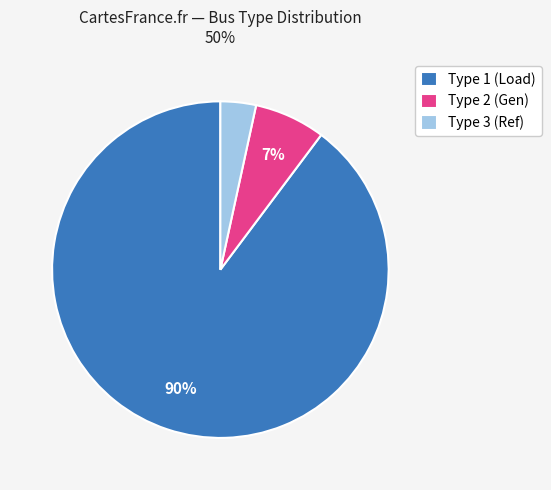

Between Type 3 (Ref) and Type 1 (Load), which is larger?

Type 1 (Load)